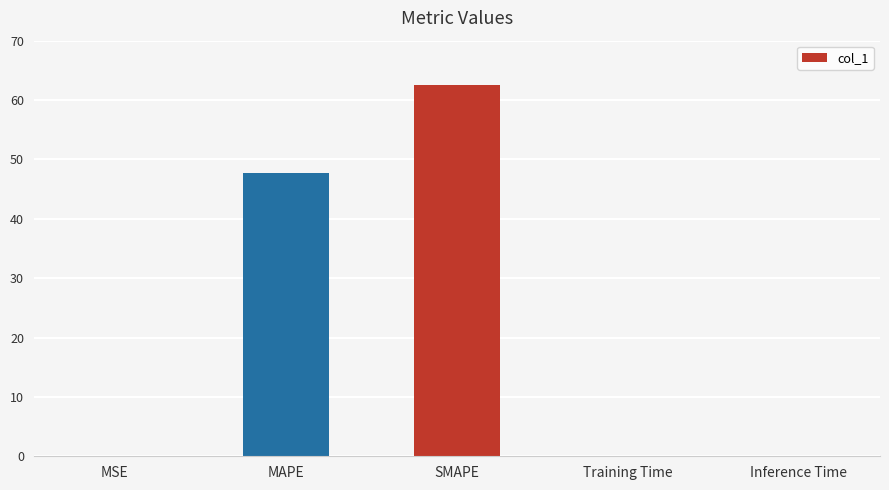

What is the sum of all values?

110.4